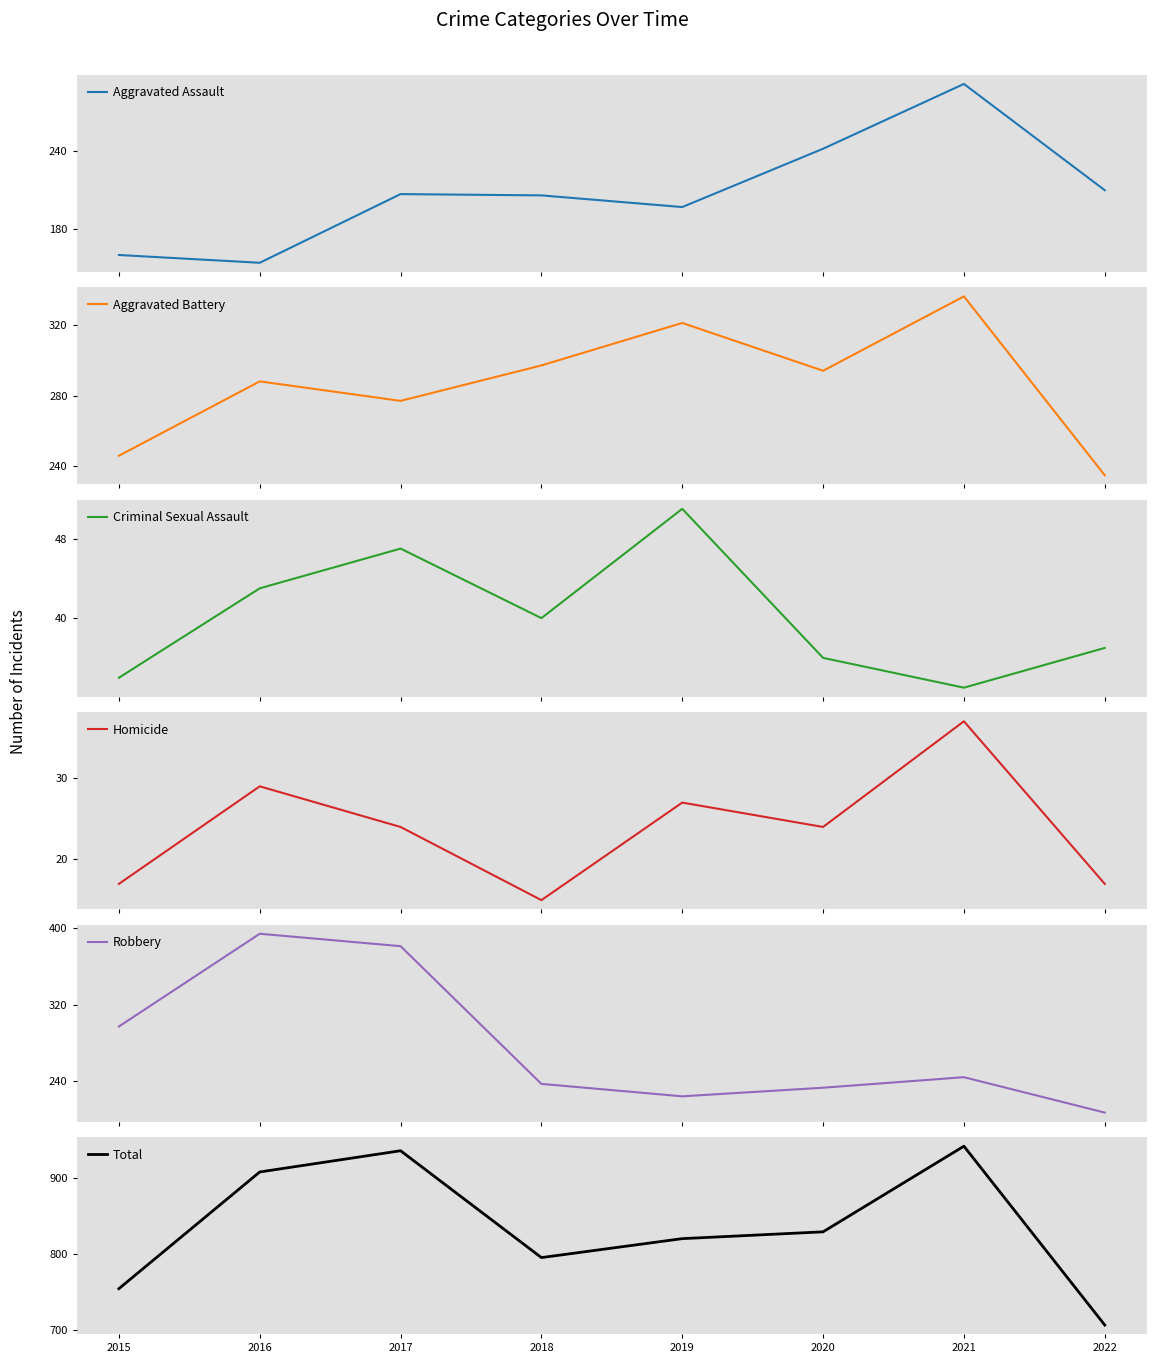

What is the value of the Criminal Sexual Assault point at the 1st from the left?

34